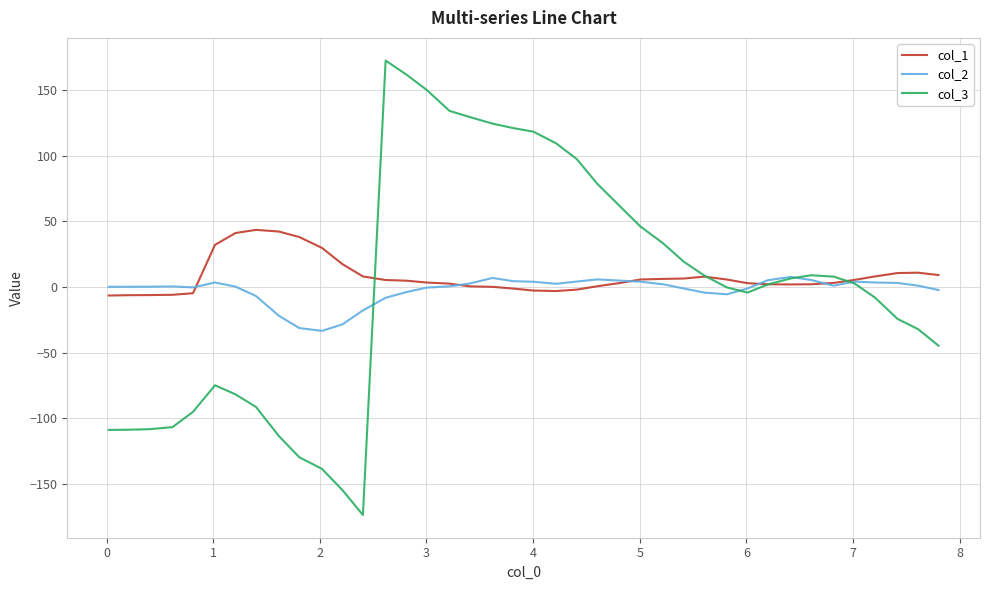

What is the highest value of the col_2 series?

7.7